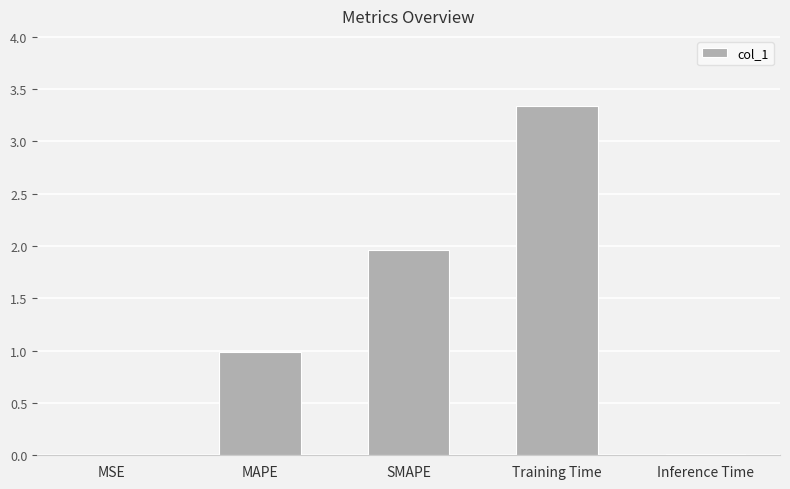

Which category has the highest value across all series?

Training Time